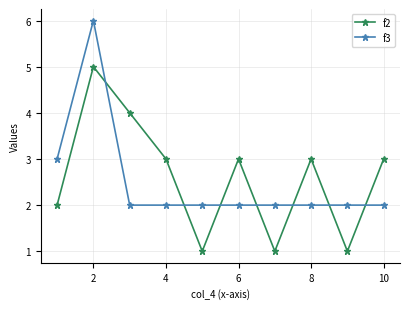

List the series in order of their peak value, highest first.

f3, f2